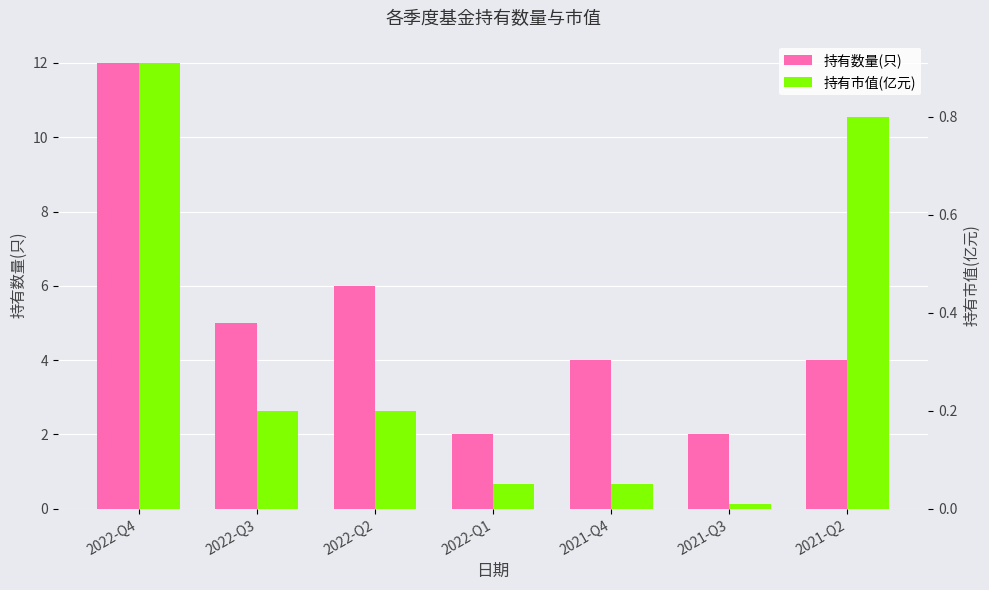

Which series has the largest total across all categories?

持有数量(只)